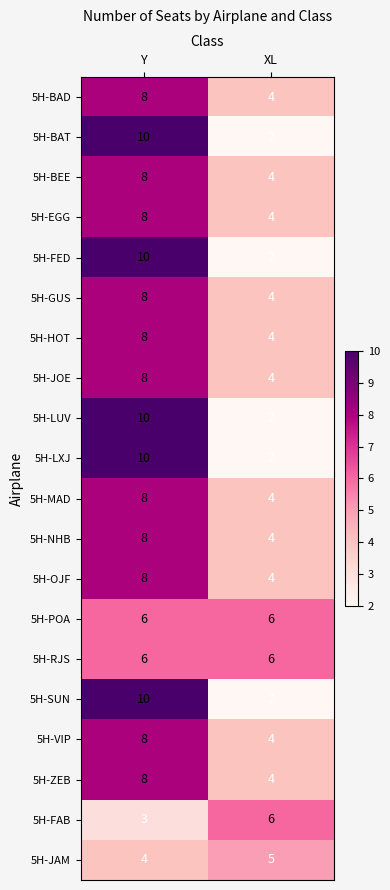

What is the average value of the 5H-OJF series?

6